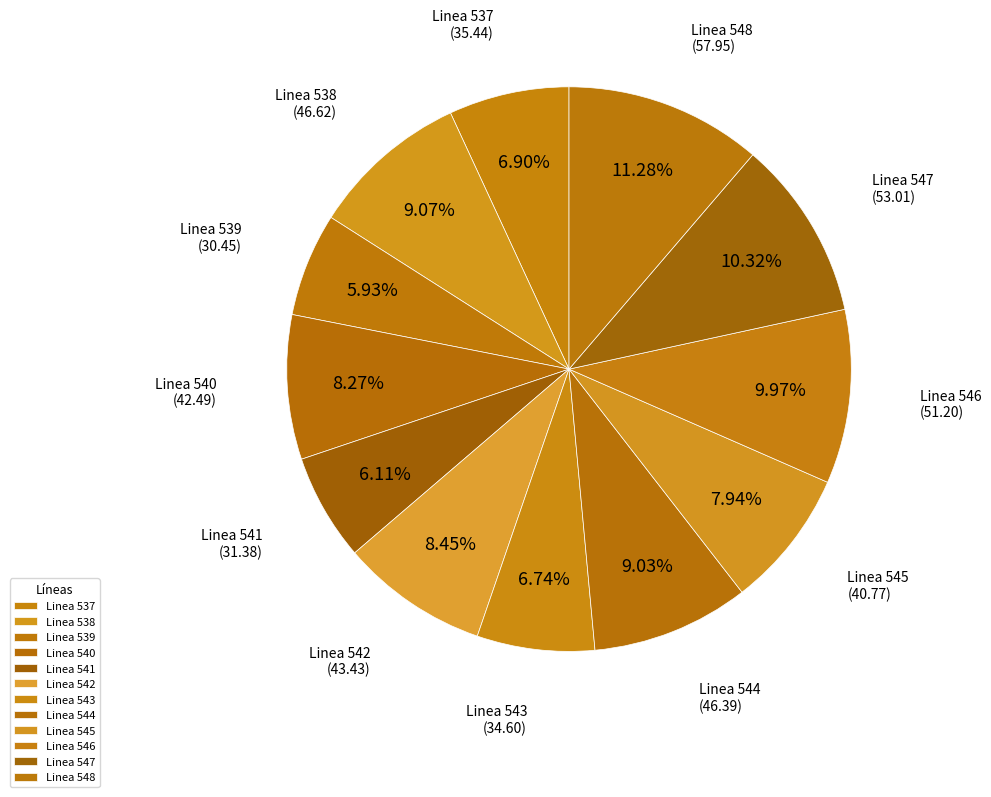

What is the largest slice in the pie chart?

Linea 548